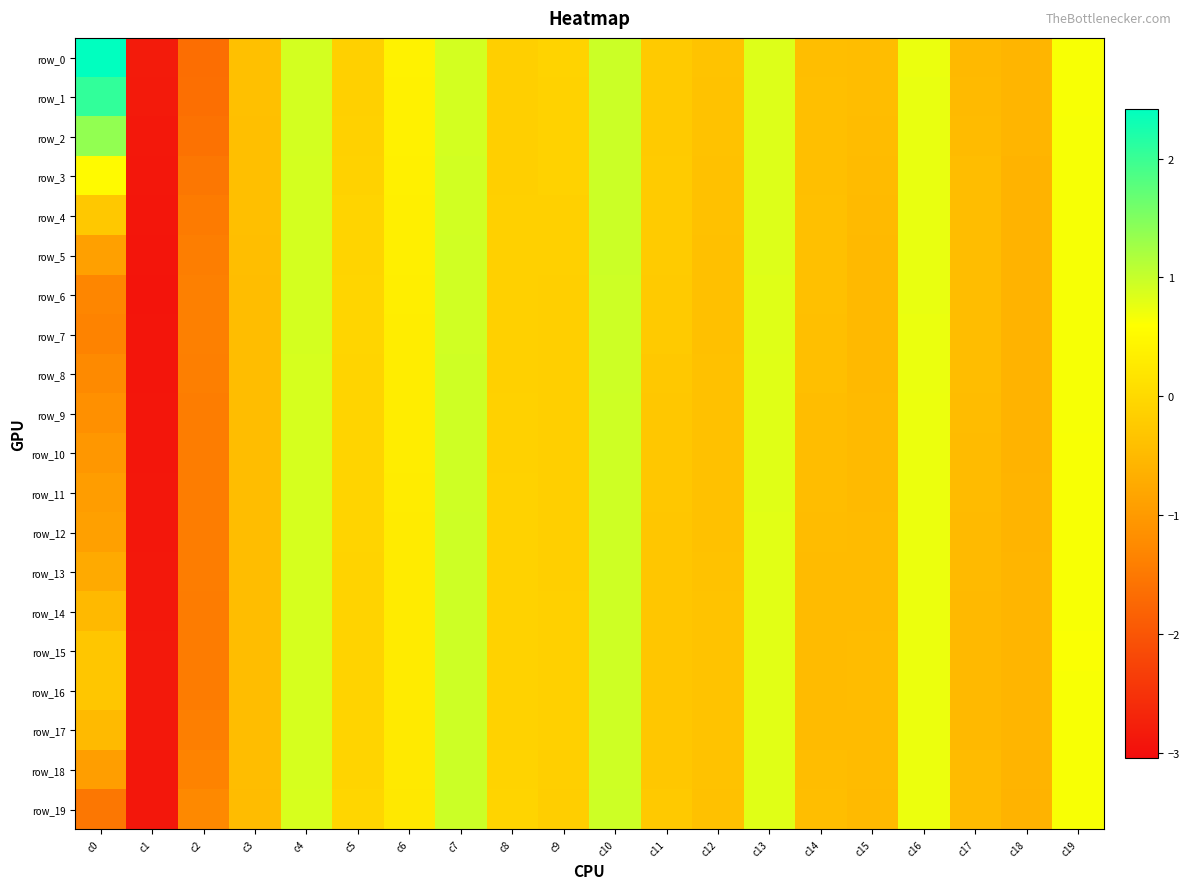

At c9, list the series in order from largest to smallest.

row_0, row_1, row_2, row_3, row_4, row_16, row_15, row_17, row_5, row_14, row_13, row_6, row_18, row_12, row_7, row_8, row_9, row_11, row_10, row_19